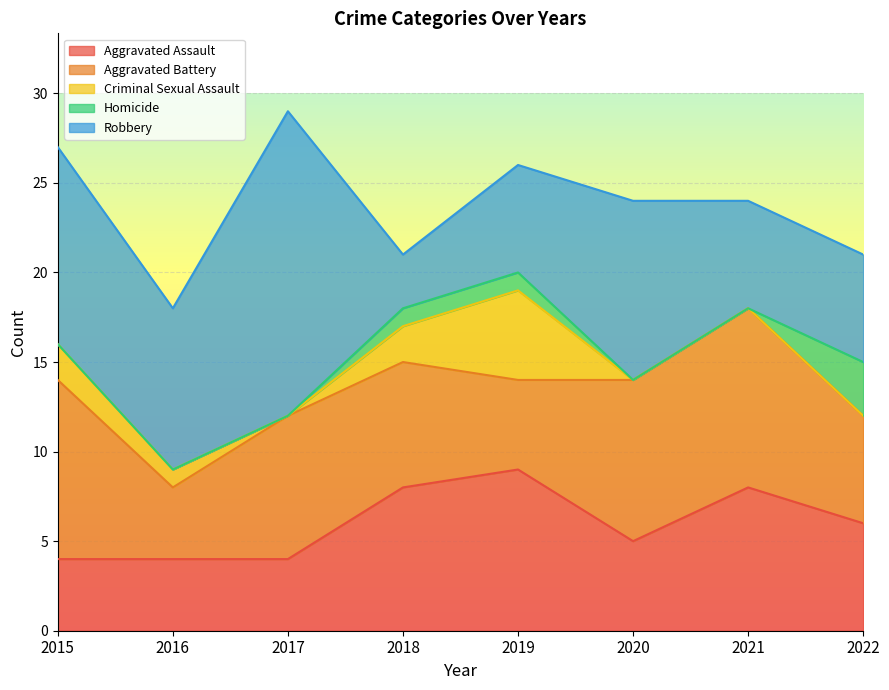

The value of Aggravated Assault at 2022 is 10. True or false?

False